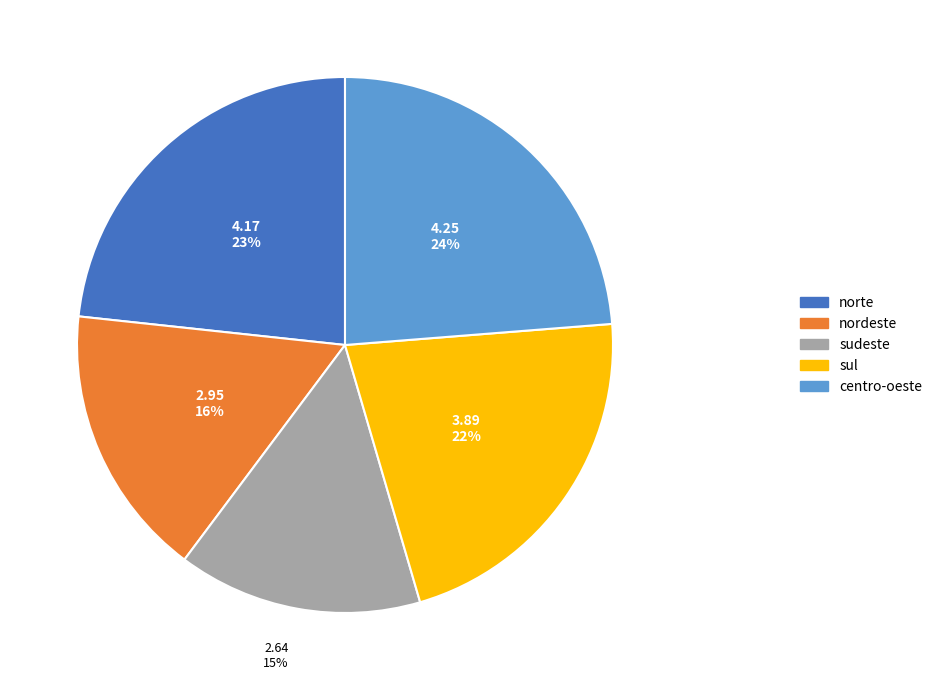

What percentage is the sul slice, to the nearest percent?

22%